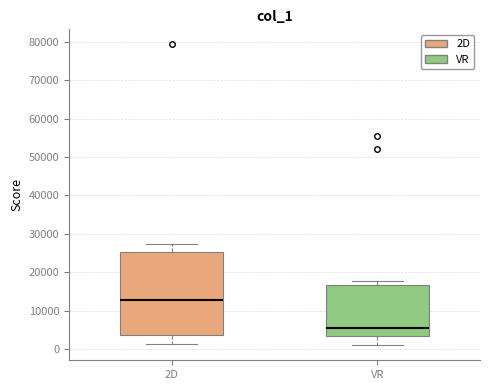

Where does the upper whisker of the box for VR end on the y-axis? The values are not printed on the chart, so give them approximately, as read against the axis.

18000